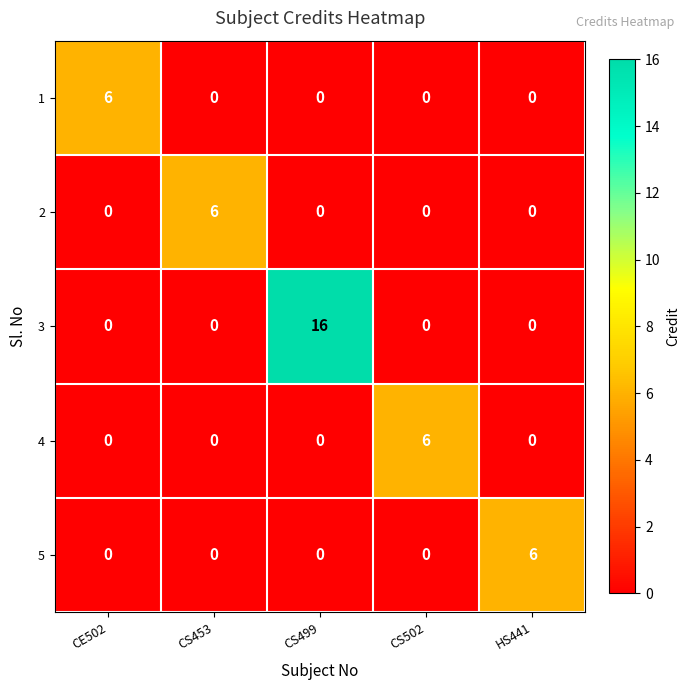

How many series are shown in this chart?

5